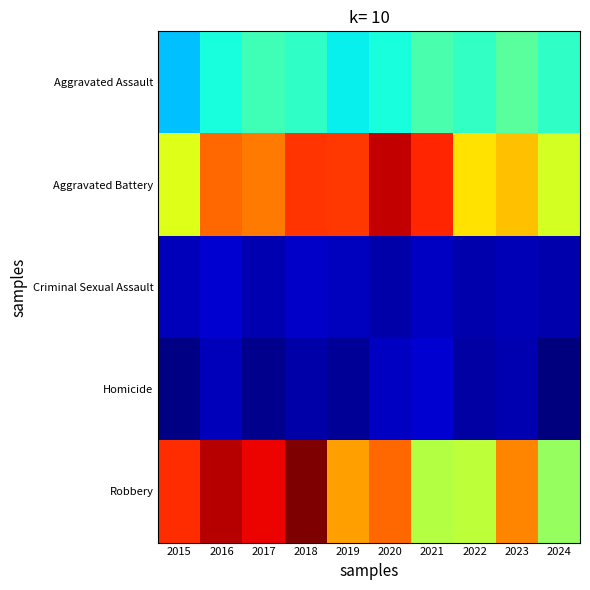

List the series in order of their peak value, highest first.

Robbery, Aggravated Battery, Aggravated Assault, Criminal Sexual Assault, Homicide